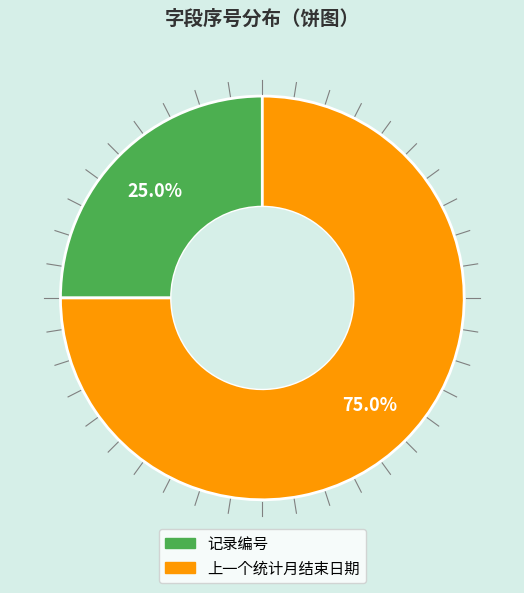

Approximately how many times larger is the value at 记录编号 compared to 上一个统计月结束日期?

0.3